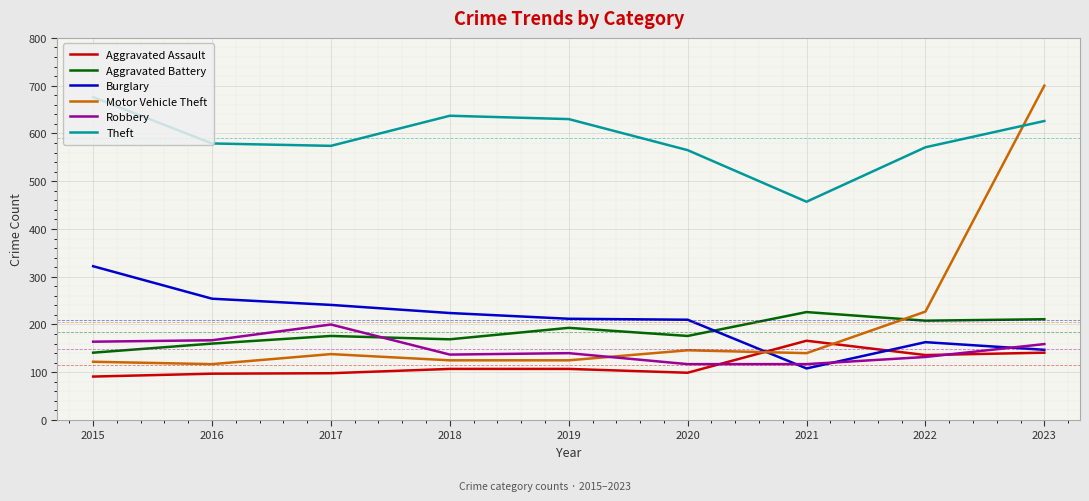

What is the spread (max minus min) of values at 2023?

559